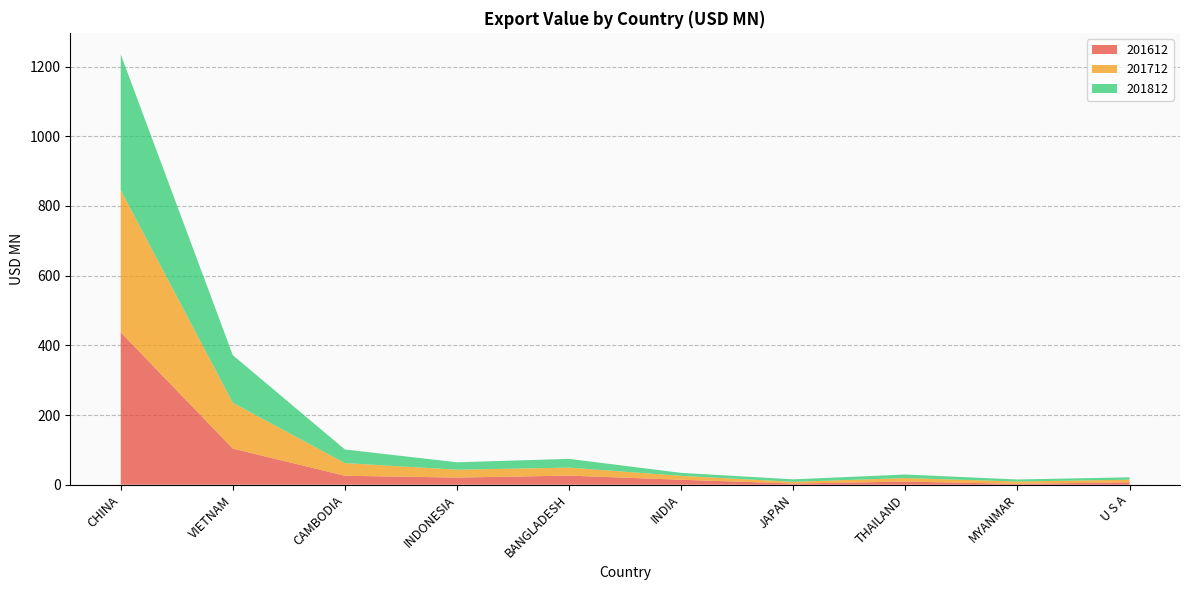

Reading right to left, list all the values displayed in this chart.

201612: U S A=6.8	MYANMAR=2.5	THAILAND=8.9	JAPAN=3.4	INDIA=14.2	BANGLADESH=26.0	INDONESIA=20.5	CAMBODIA=25.7	VIETNAM=103.6	CHINA=437.4
201712: U S A=7.6	MYANMAR=6.6	THAILAND=10.2	JAPAN=4.8	INDIA=11.2	BANGLADESH=23.0	INDONESIA=22.6	CAMBODIA=36.3	VIETNAM=131.5	CHINA=408.1
201812: U S A=6.7	MYANMAR=5.9	THAILAND=10.1	JAPAN=7.3	INDIA=8.6	BANGLADESH=25.1	INDONESIA=21.2	CAMBODIA=39.1	VIETNAM=136.6	CHINA=389.5